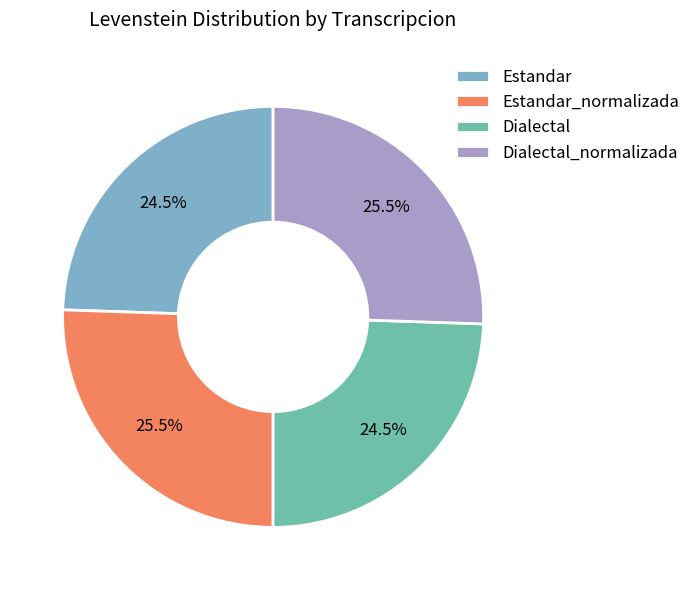

What portion of the pie excludes Dialectal?

75.5%